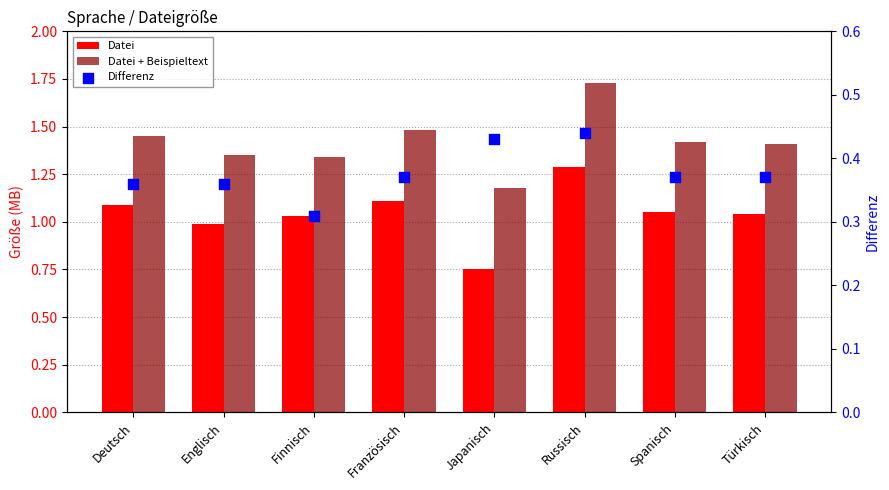

What is the total value across all series at Französisch?

3.0